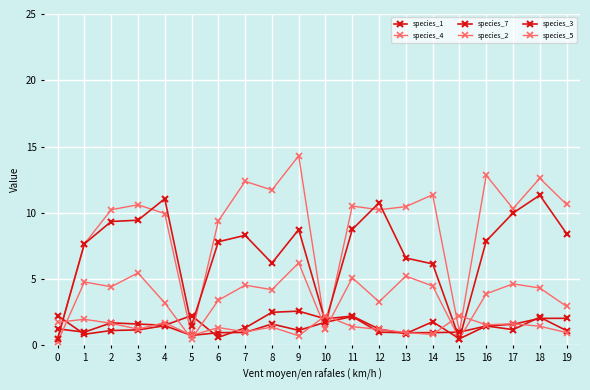

Is this an area chart (filled region under the line)?

No